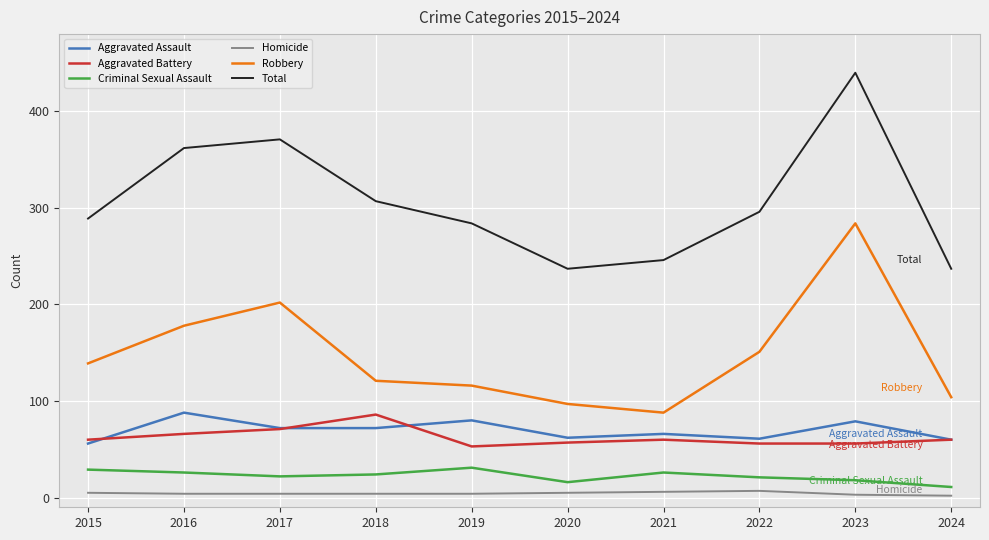

True or false: Aggravated Battery has a value of 91 at 2020.

False